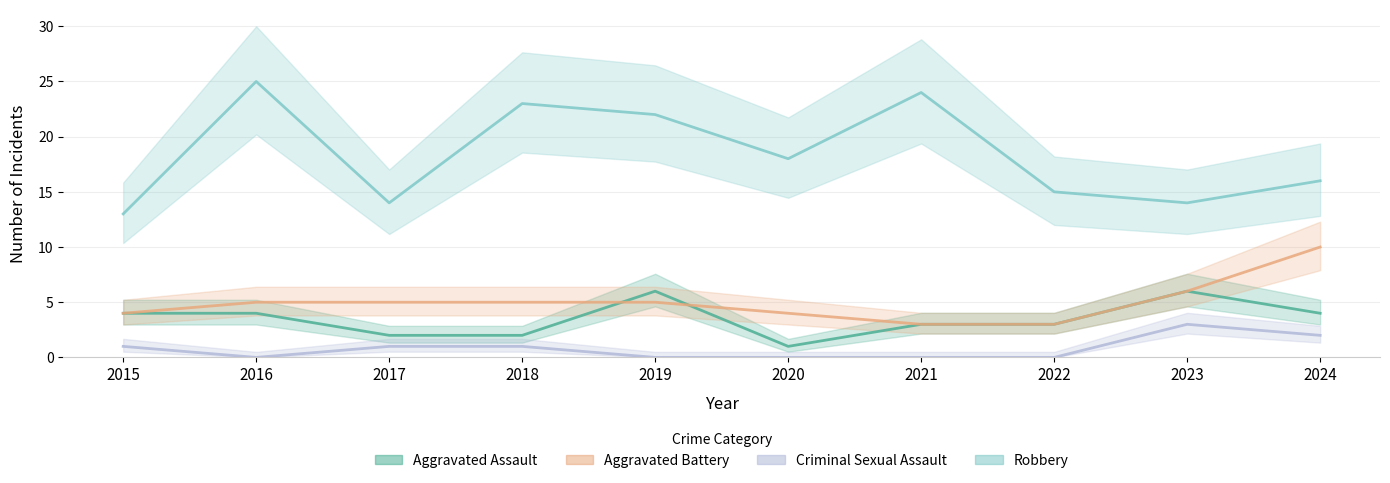

What is the difference between the maximum and minimum values in the Robbery series?

12